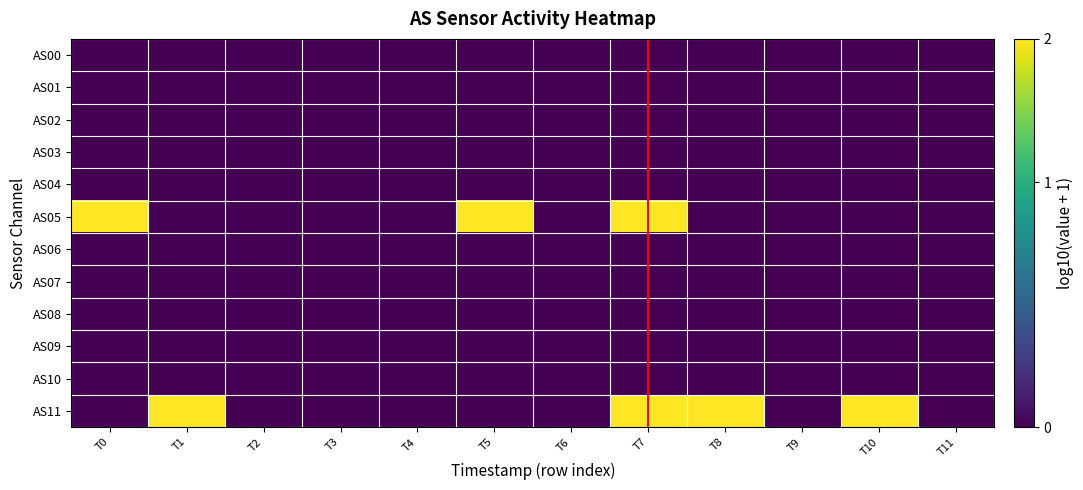

Rank the series at T9 from highest to lowest value.

AS00, AS01, AS02, AS03, AS04, AS05, AS06, AS07, AS08, AS09, AS10, AS11